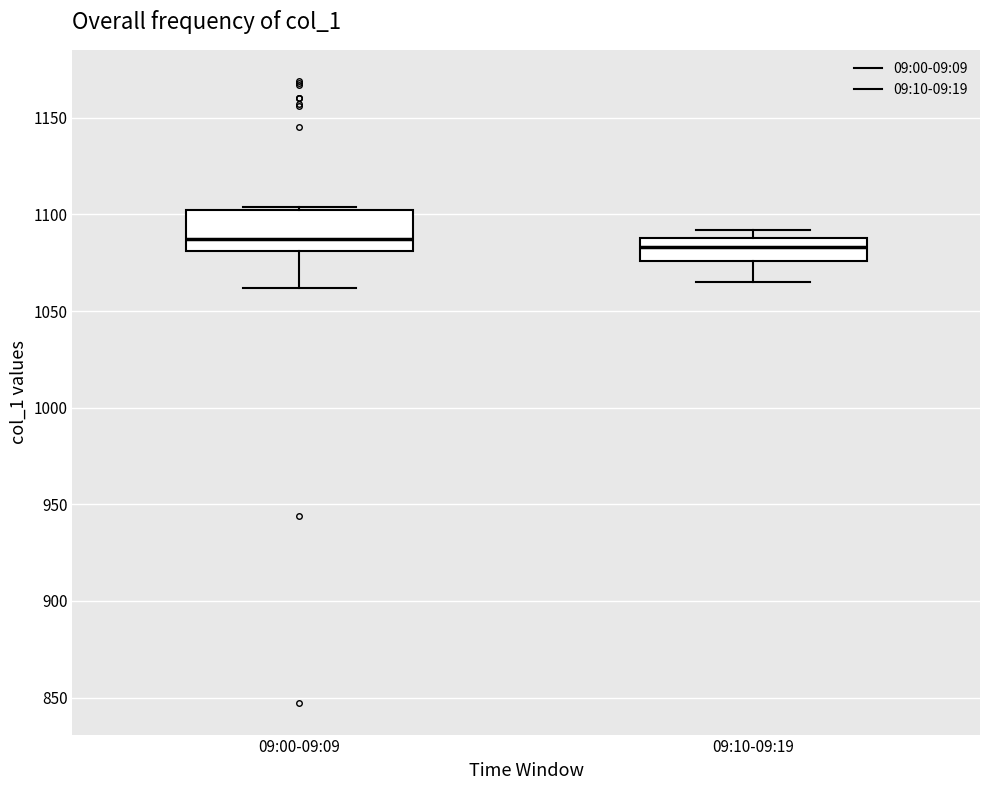

Where does the lower whisker of the box for 09:00-09:09 end on the y-axis? The values are not printed on the chart, so give them approximately, as read against the axis.

1060